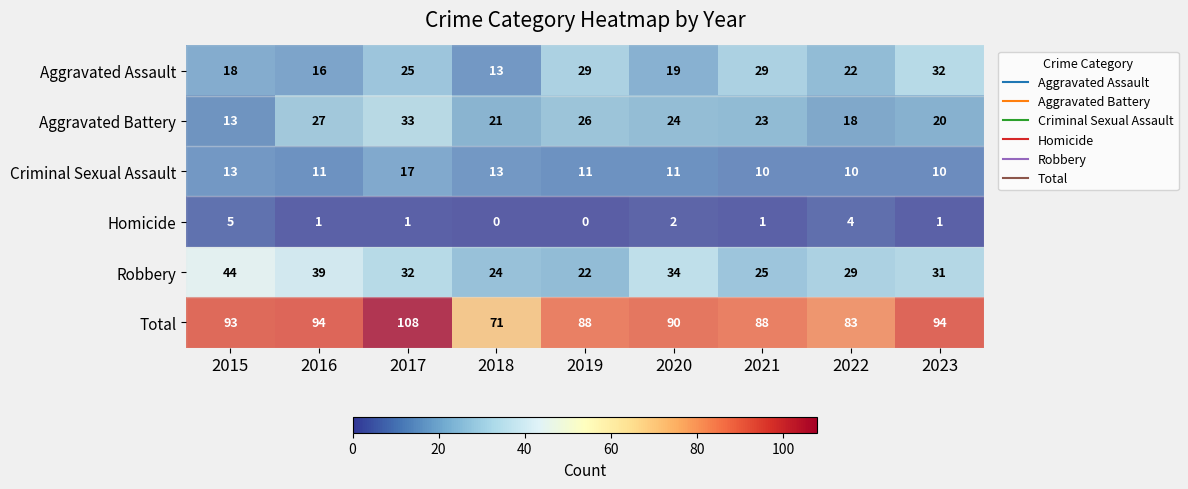

What is the difference between the maximum and minimum values in the Robbery series?

22